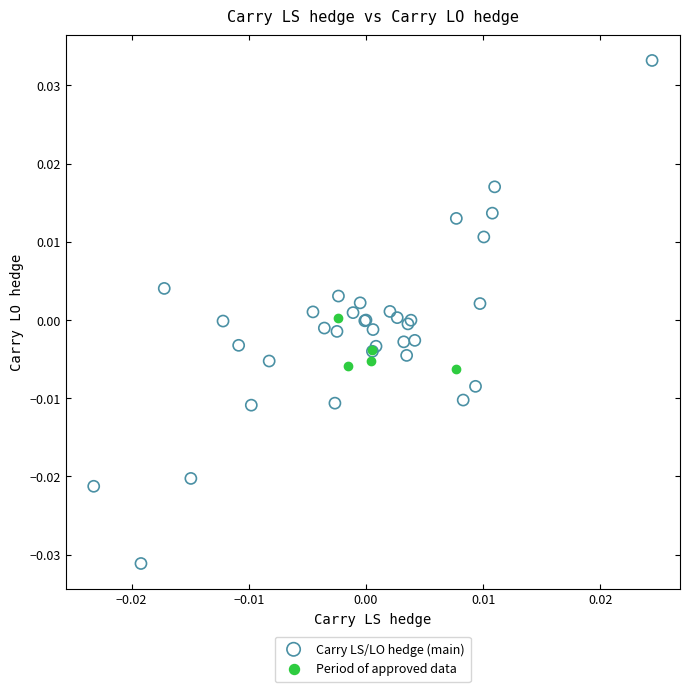

Which series reaches the maximum Y coordinate?

Carry LS/LO hedge (main)